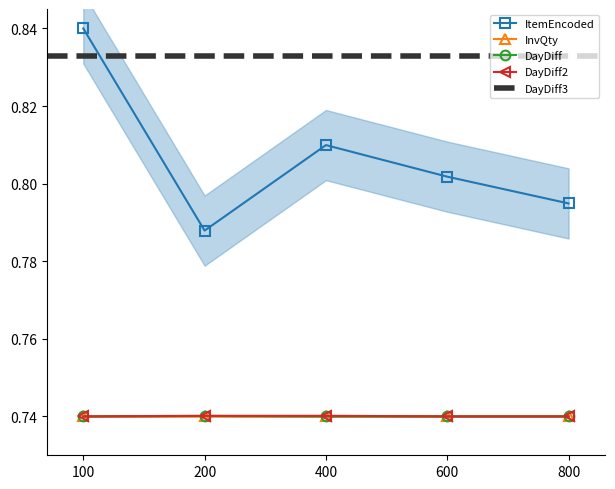

Count the DayDiff2 values in the range 0 to 1.

5